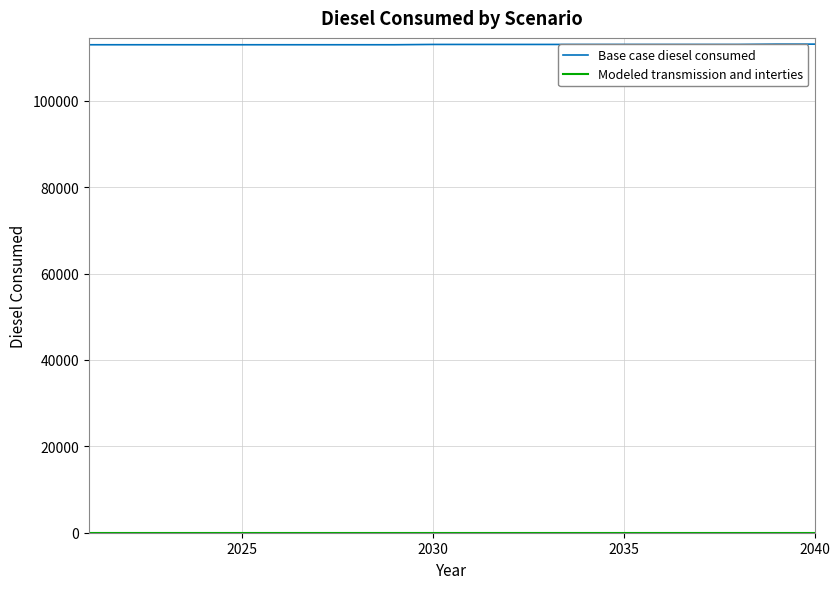

What is the greatest value displayed?

113139.6